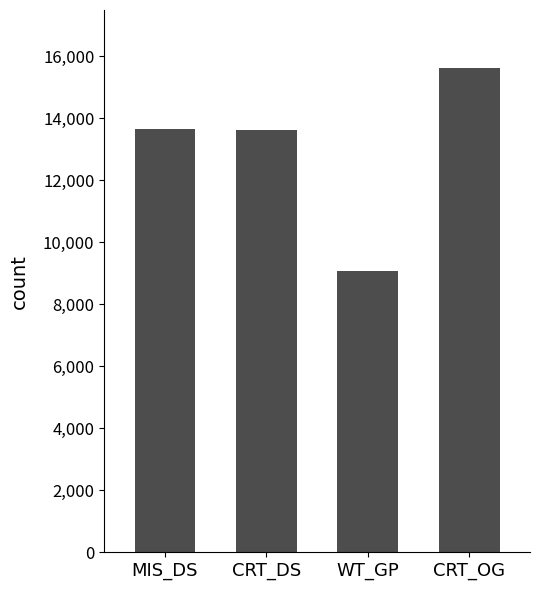

What is the difference between the values at CRT_DS and CRT_OG?

1981